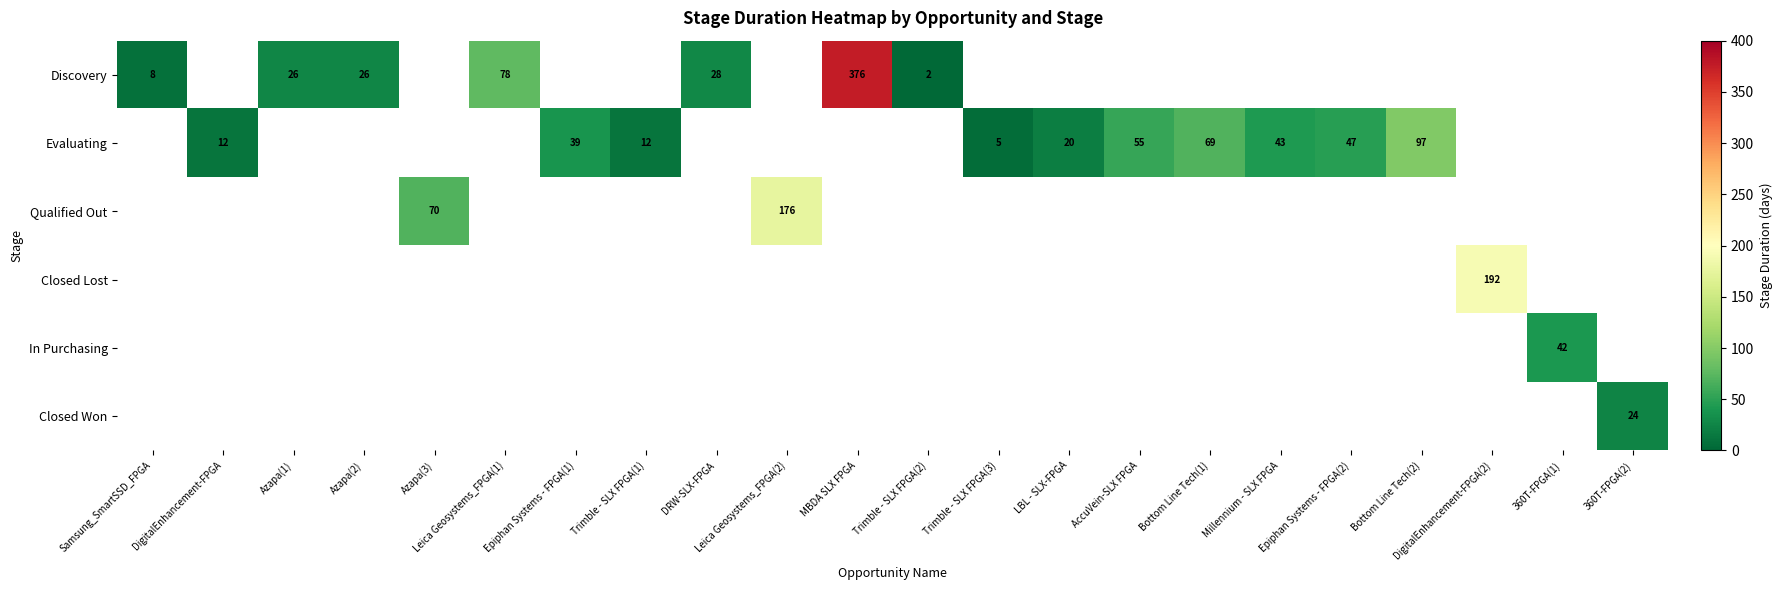

True or false: In Purchasing has a value of 42 at 360T-FPGA(1).

True